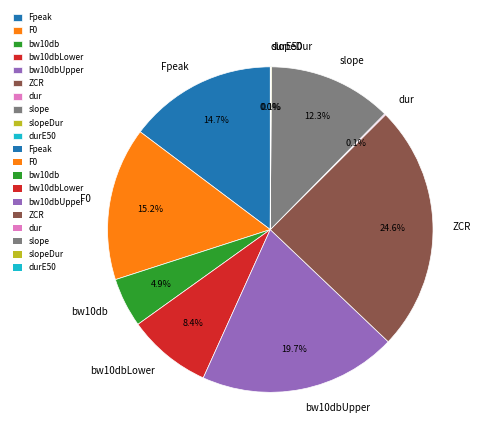

Combined, do slope and ZCR account for over 50%?

No